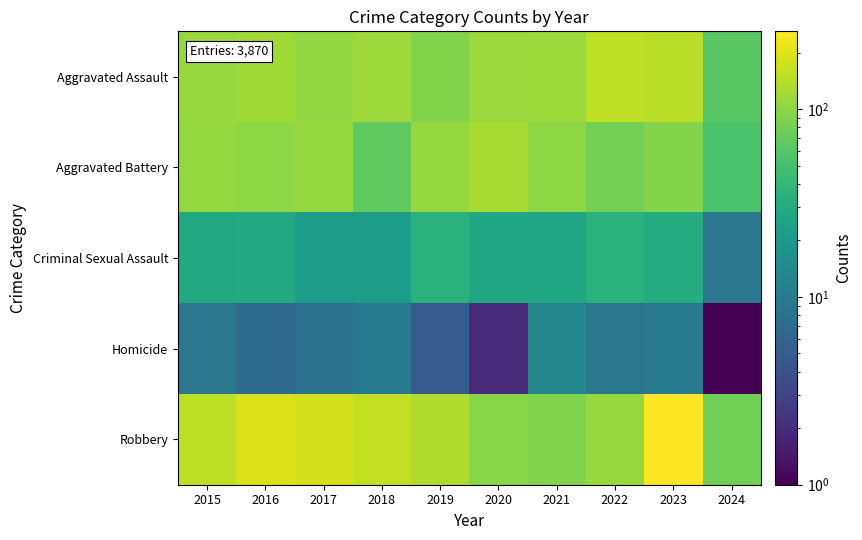

Reading left to right, what are all the values shown in this chart?

Aggravated Assault: 2015=110	2016=118	2017=105	2018=115	2019=92	2020=113	2021=115	2022=154	2023=145	2024=62
Aggravated Battery: 2015=108	2016=102	2017=108	2018=67	2019=108	2020=125	2021=100	2022=81	2023=92	2024=54
Criminal Sexual Assault: 2015=29	2016=30	2017=21	2018=22	2019=35	2020=28	2021=27	2022=35	2023=31	2024=9
Homicide: 2015=9	2016=7	2017=8	2018=10	2019=5	2020=2	2021=13	2022=9	2023=10	2024=1
Robbery: 2015=154	2016=194	2017=178	2018=155	2019=135	2020=97	2021=91	2022=111	2023=260	2024=80